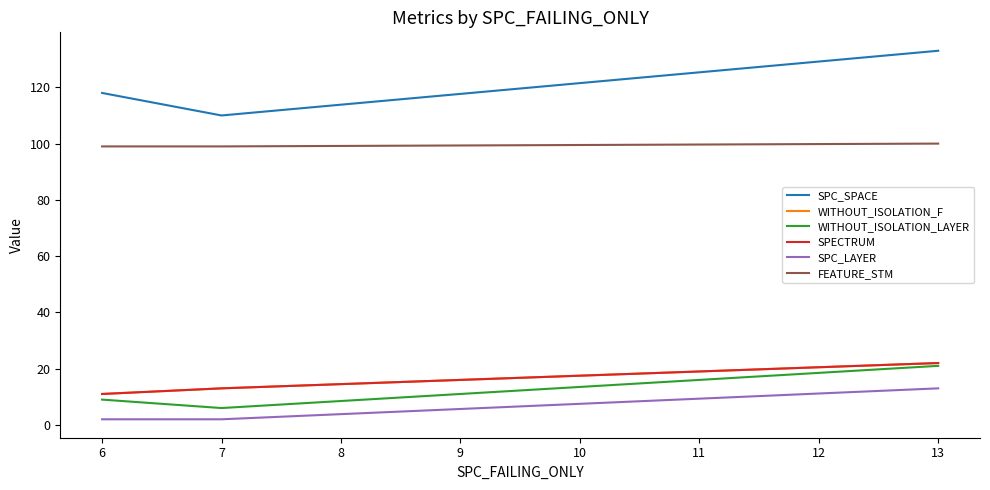

What is the value of the WITHOUT_ISOLATION_LAYER point at the 1st from the left?

9